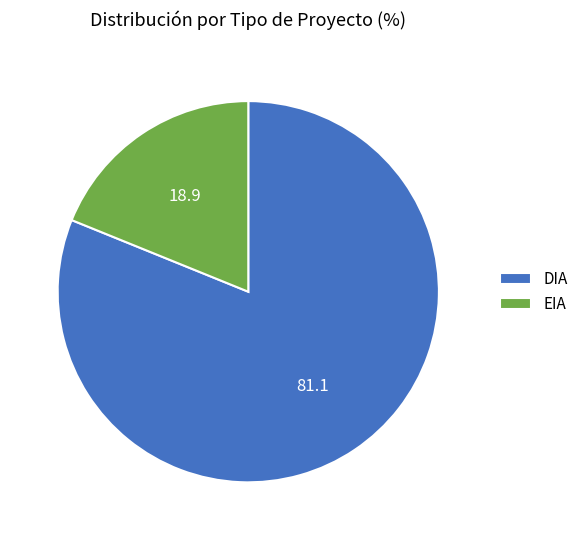

Is it true that DIA is 81% of the pie?

True